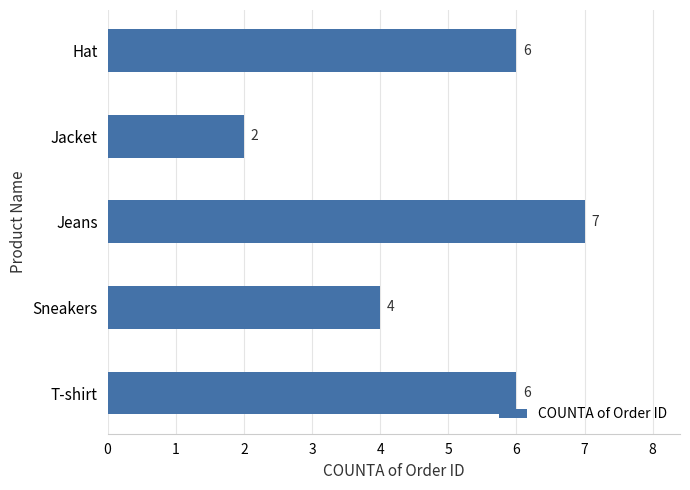

What is the sum of all values?

25